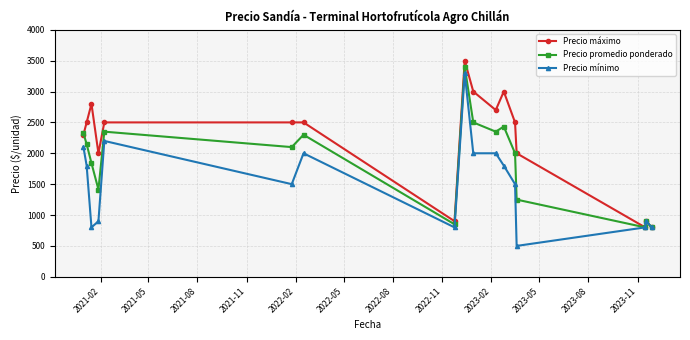

What is the difference between the maximum and minimum values in the Precio promedio ponderado series?

2600